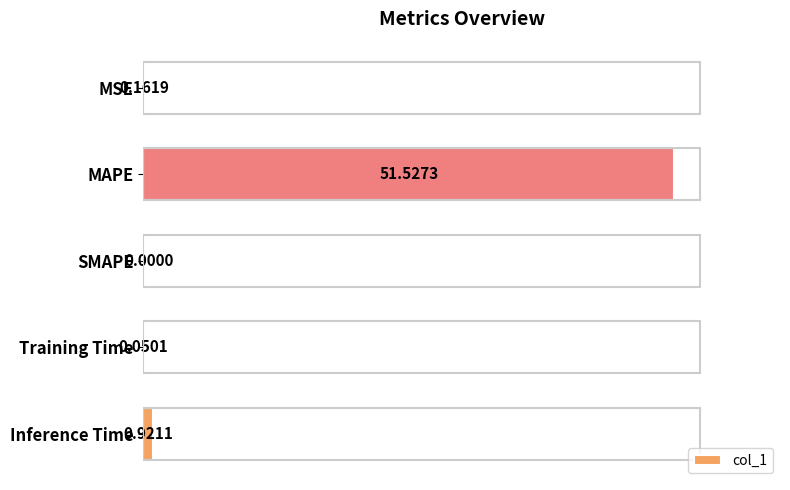

At which label is the value closest to 25?

Inference Time